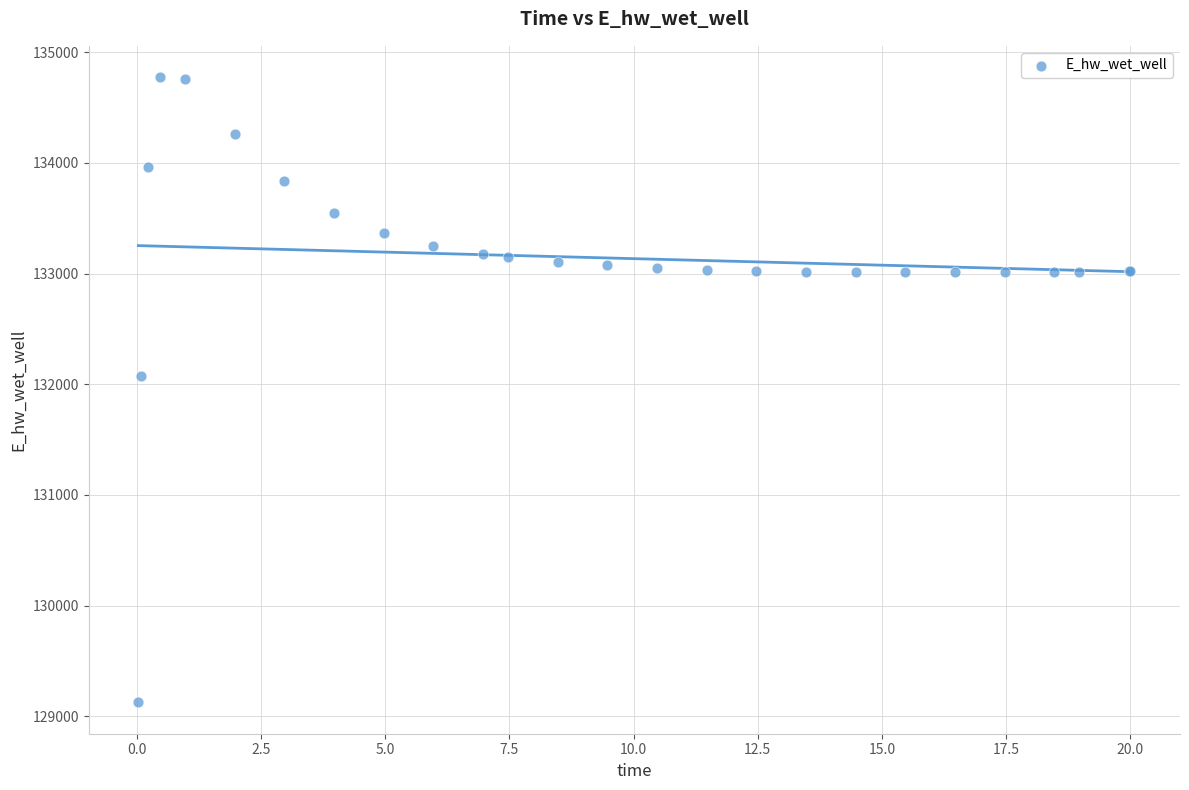

What Y value in the scatter plot is closest to 131949?

132072.6